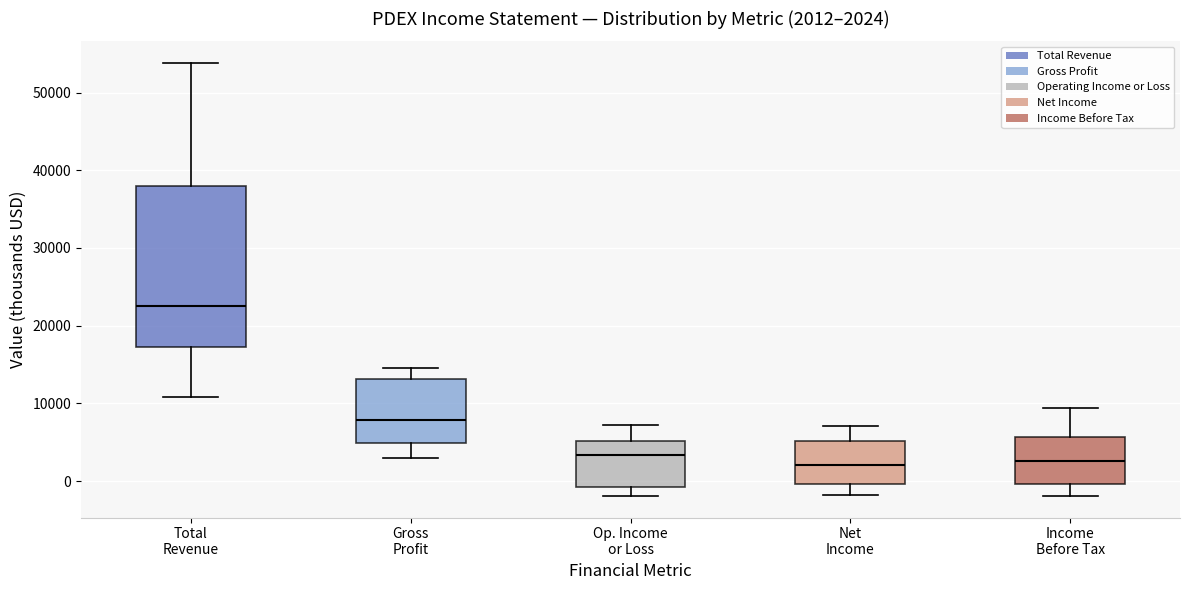

Comparing the boxes themselves (not the whiskers), which one is the tallest?

Total Revenue